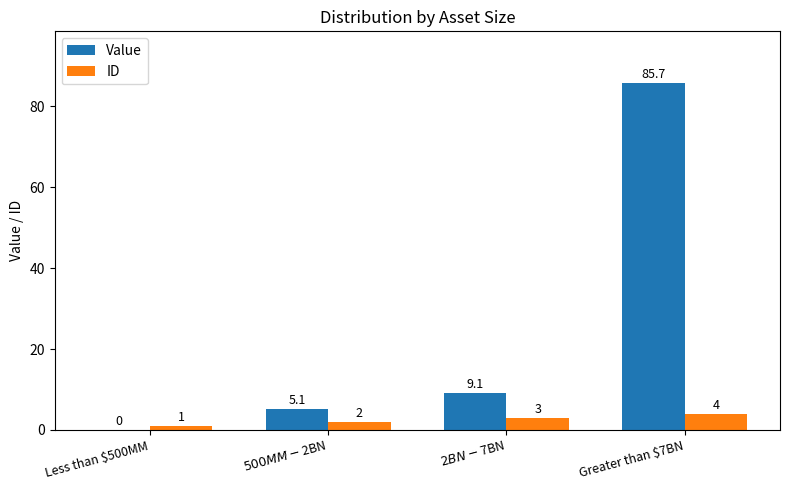

The value of Value at $500MM - $2BN is 1.3. True or false?

False